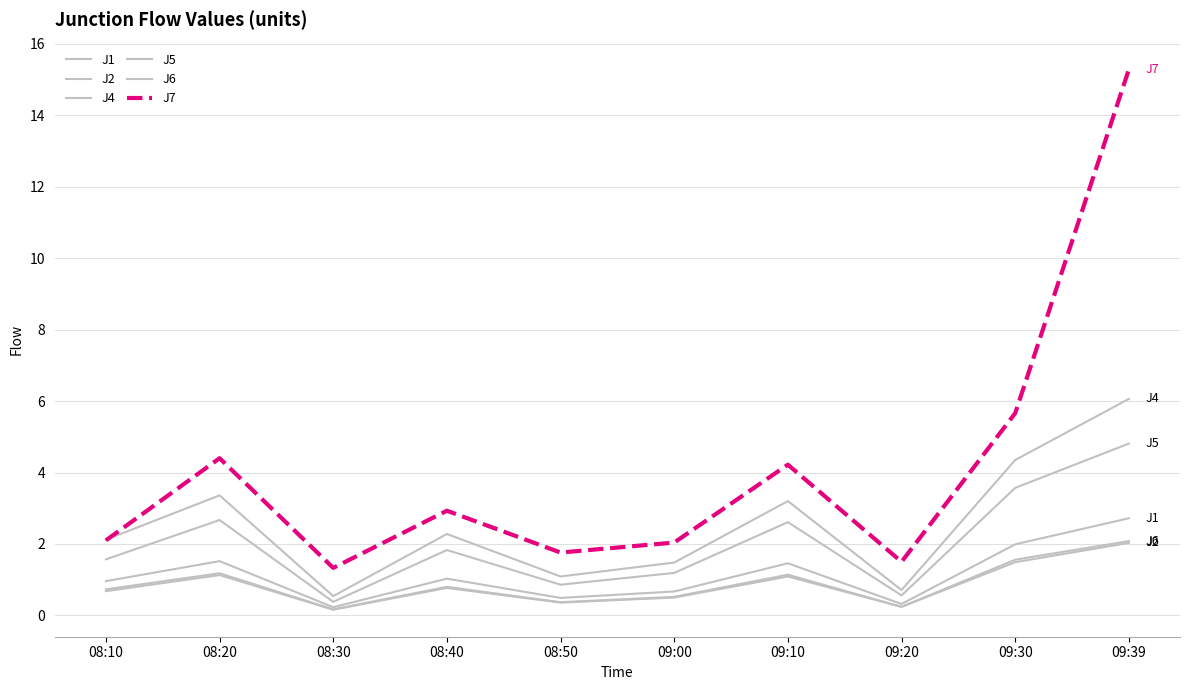

Count the number of data series in this chart.

6